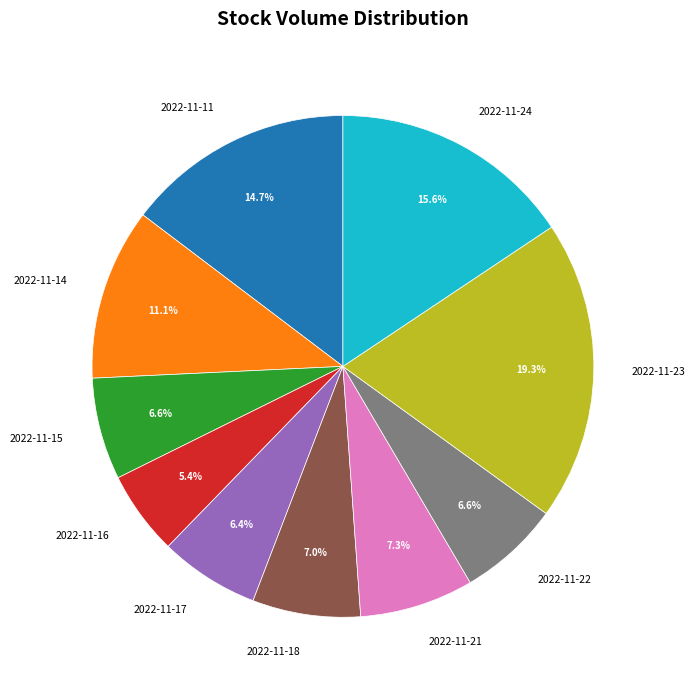

Is 2022-11-21 the majority of the pie?

No